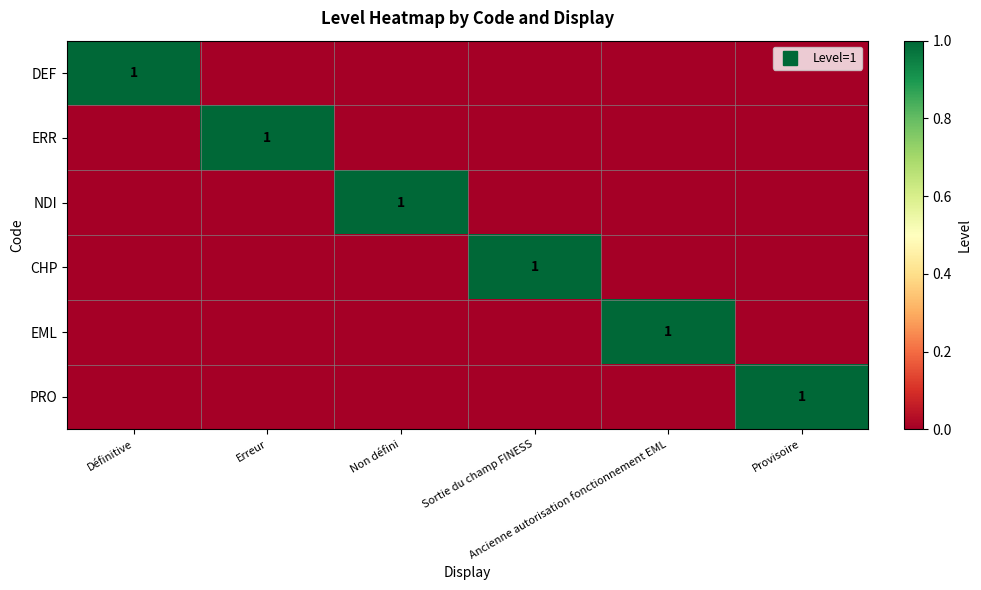

The value of CHP at Ancienne autorisation fonctionnement EML is 0. True or false?

False